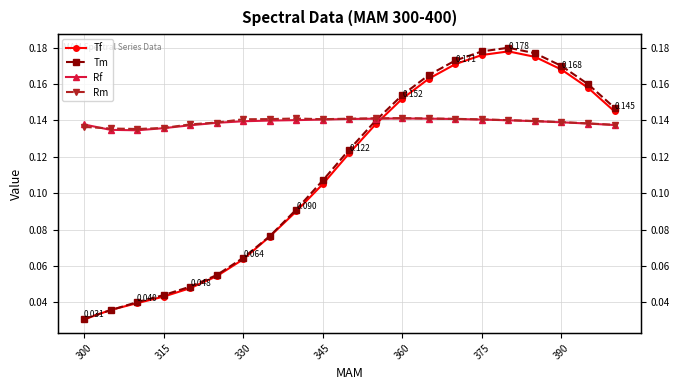

What are all the series names shown in the legend?

Tf, Tm, Rf, Rm